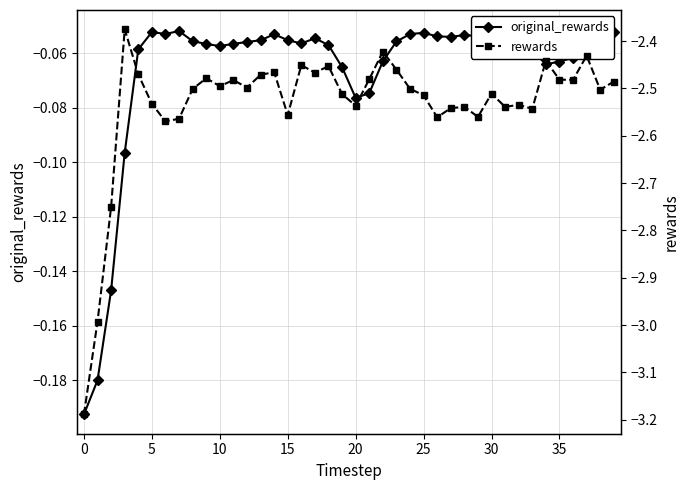

True or false: original_rewards and rewards intersect in this chart.

False